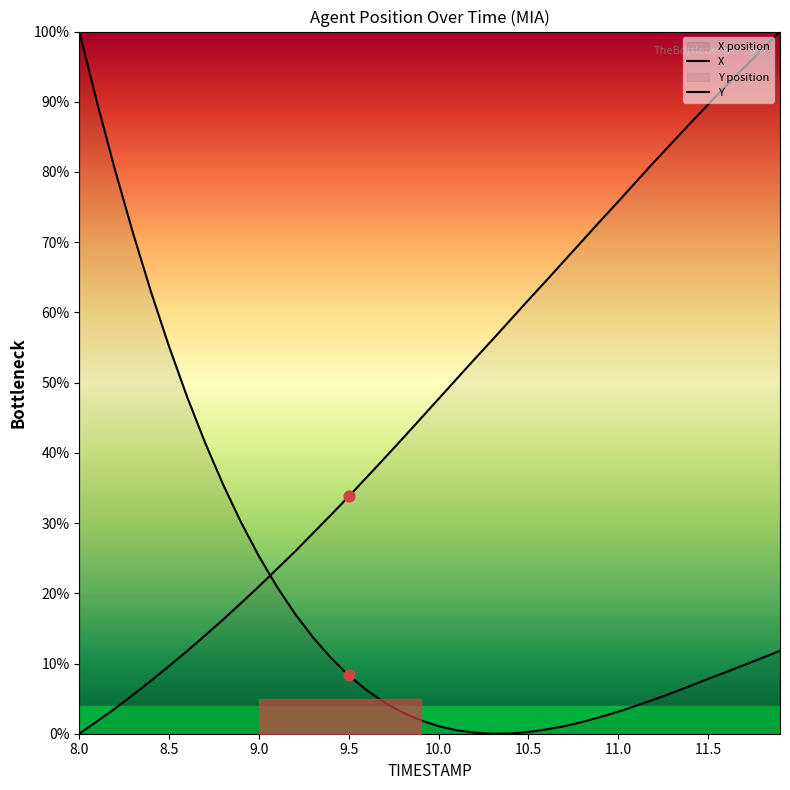

Is the value of X at 38 greater than the value of Y at 17?

No